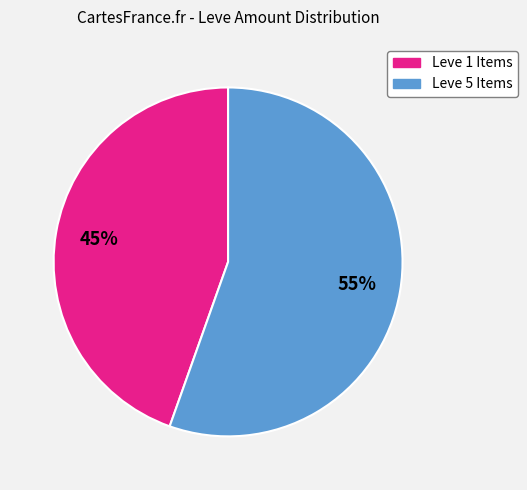

Does any single category account for the majority?

Yes